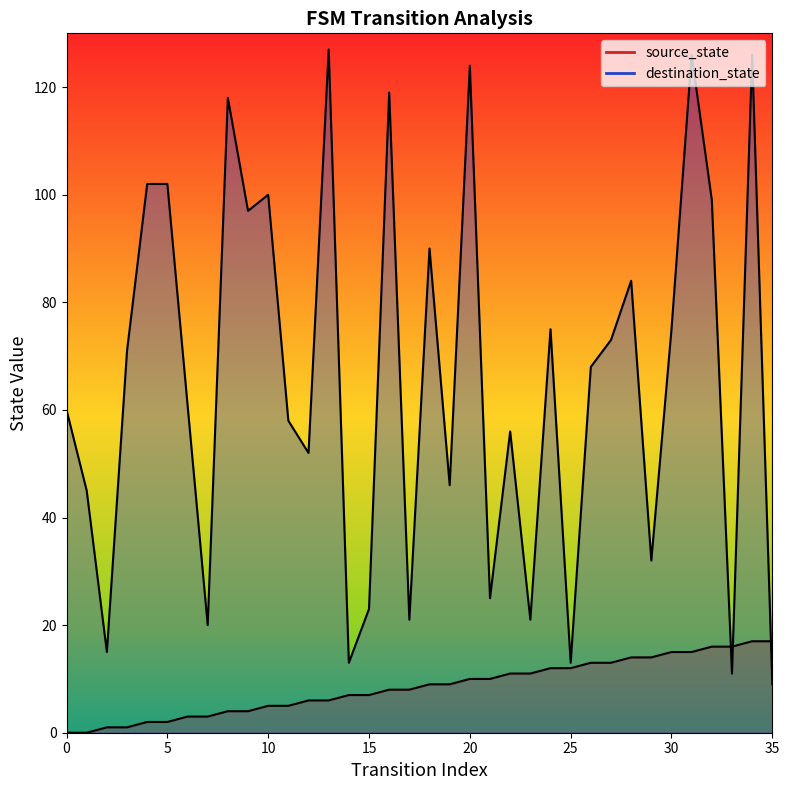

What is the total value across all series at 10?

105